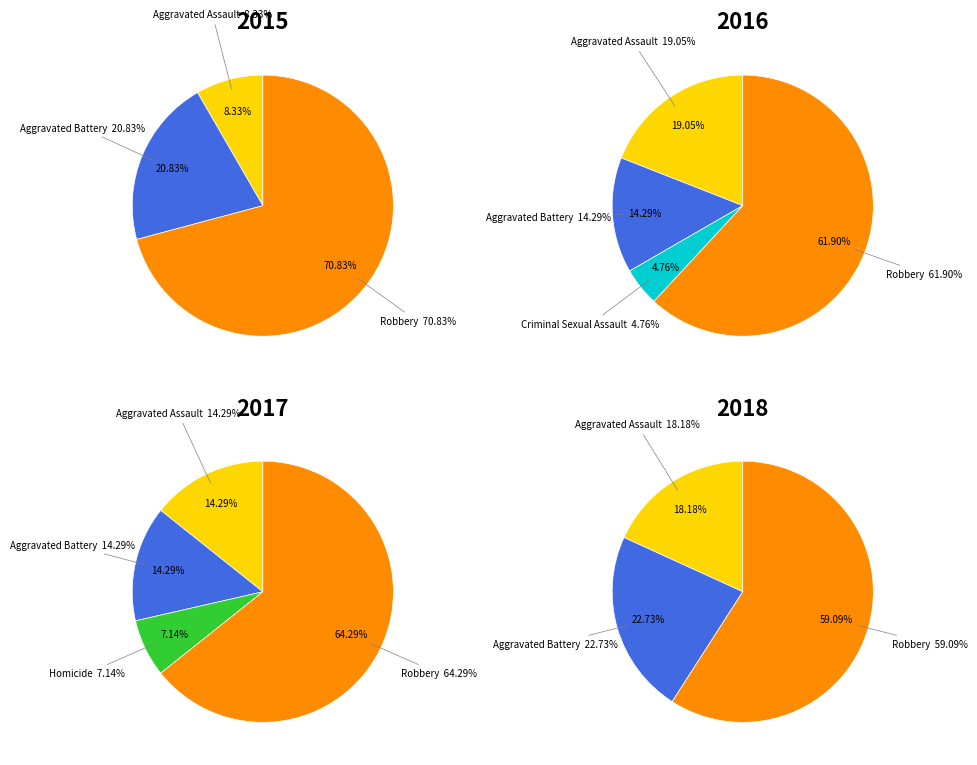

Which slice is the largest?

Robbery